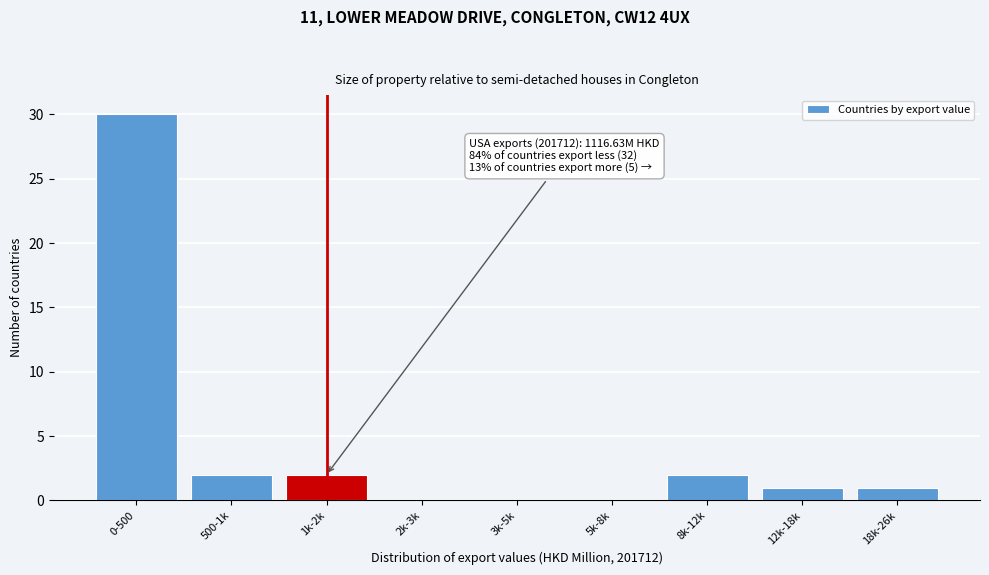

Reading left to right, list all the values displayed in this chart.

0-500=30	500-1k=2	1k-2k=2	2k-3k=0	3k-5k=0	5k-8k=0	8k-12k=2	12k-18k=1	18k-26k=1